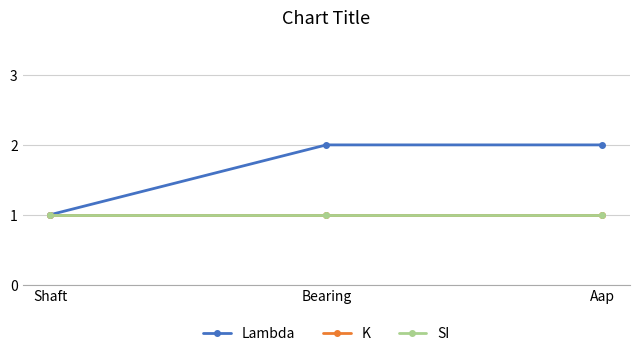

Is it true that SI equals 1 at Bearing?

True